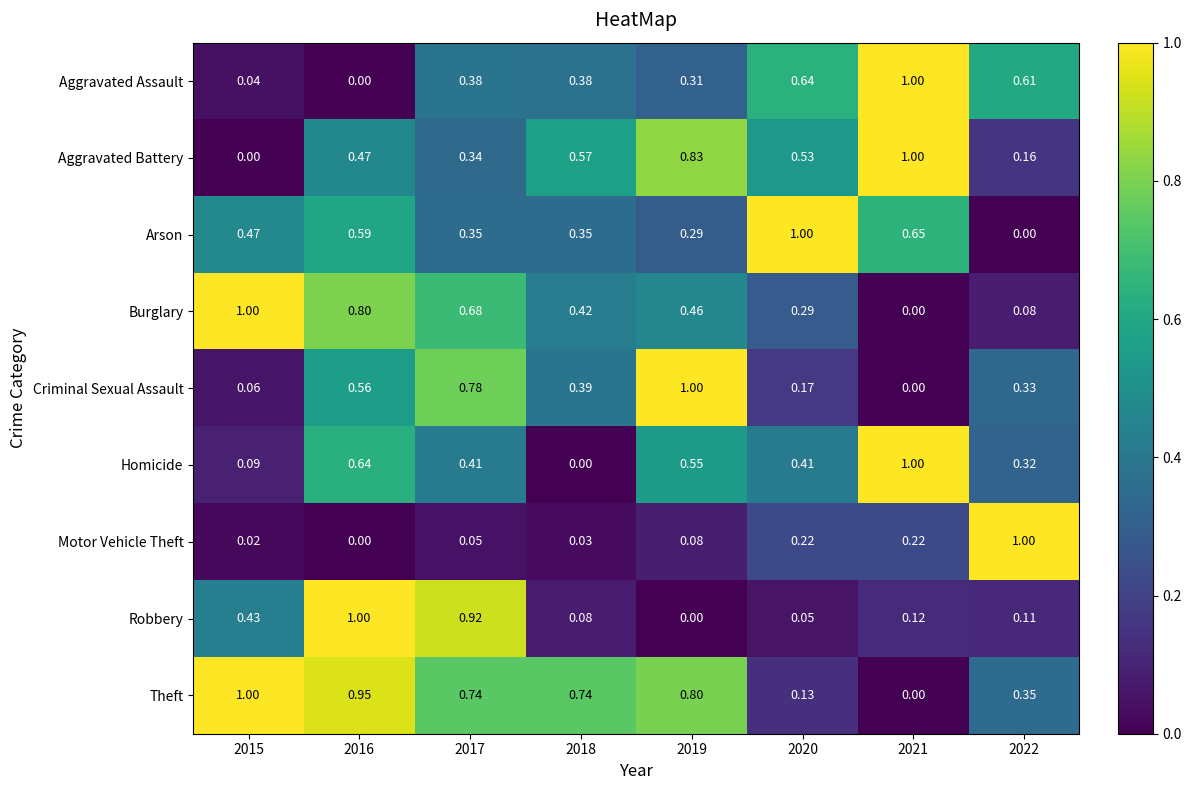

Which series changed the most between 2017 and 2021?

Robbery